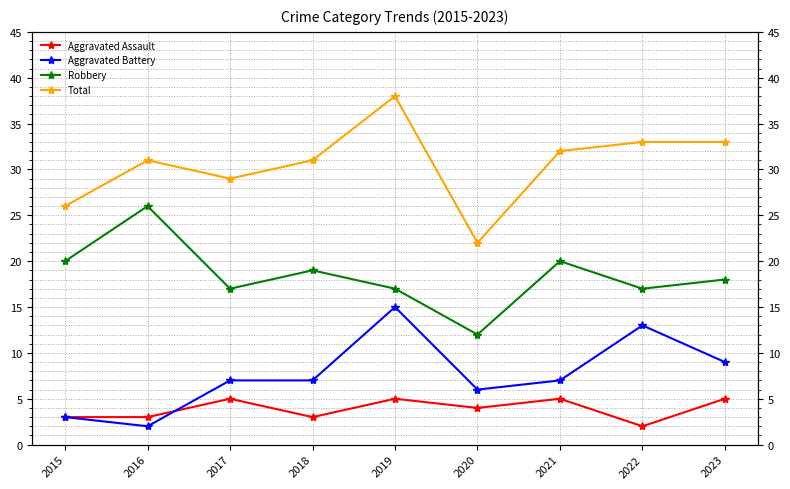

True or false: Total and Robbery cross at least once.

False